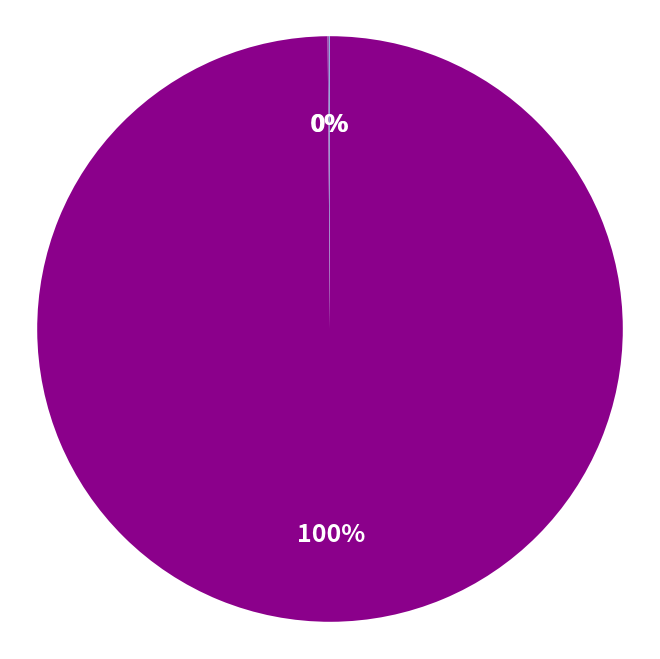

To the nearest percent, what is the average slice percentage?

33%